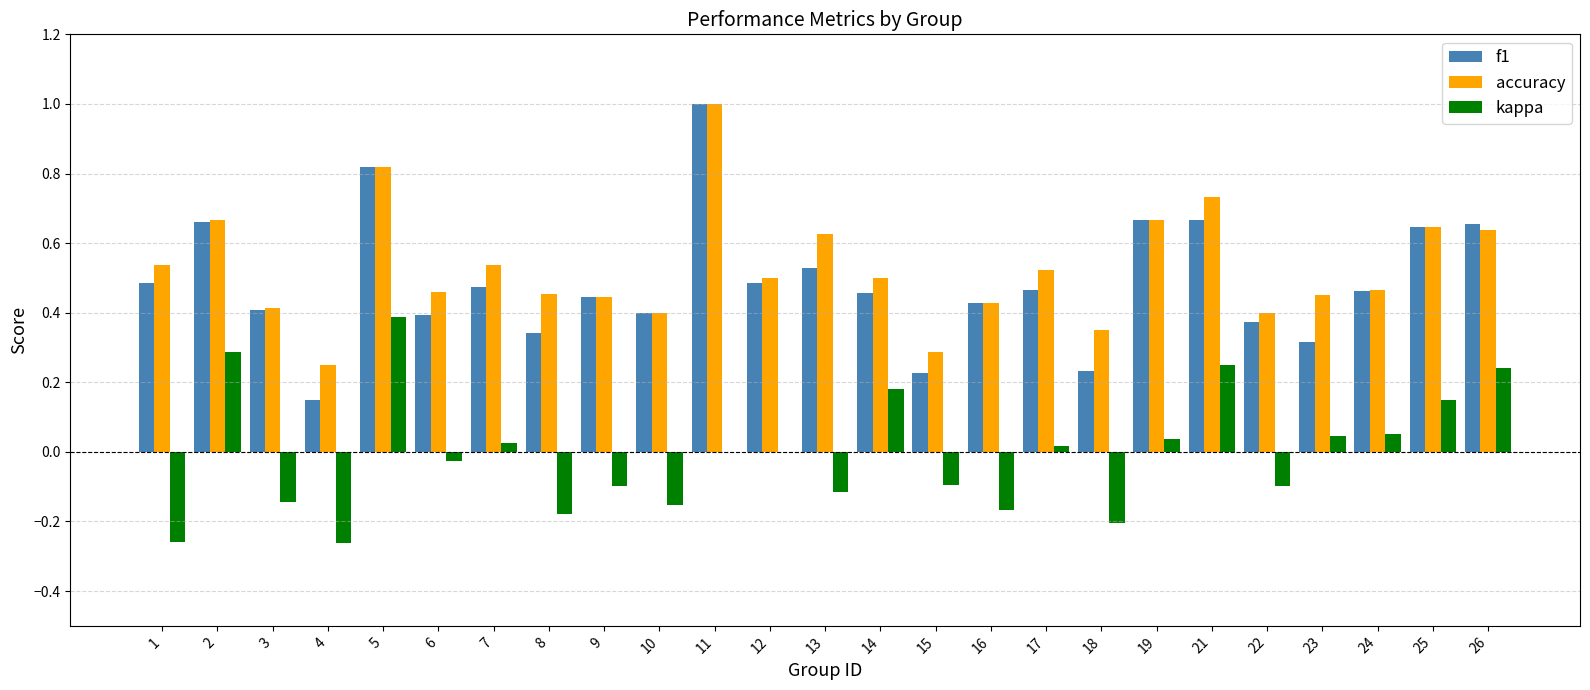

What are all the series names shown in the legend?

f1, accuracy, kappa